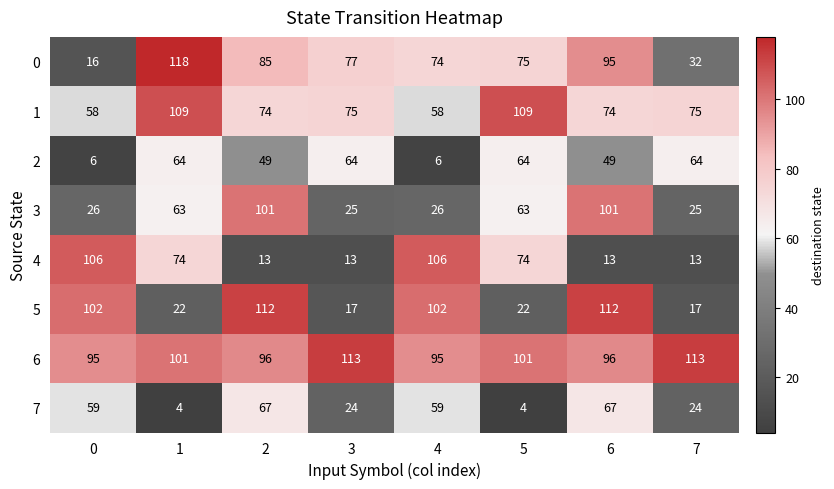

At how many categories does at least one series exceed 36?

8